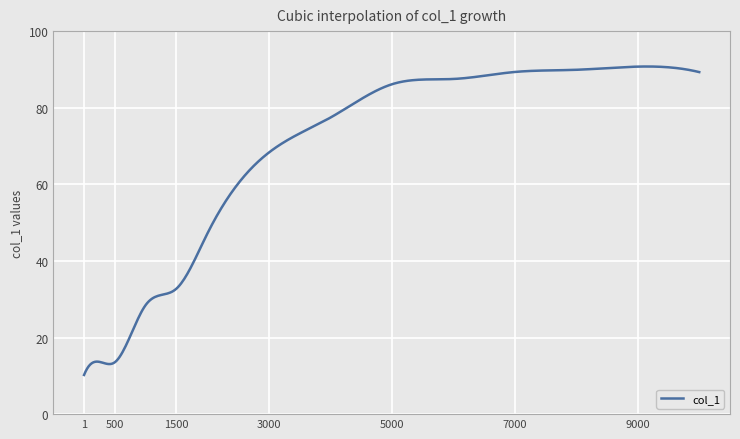

What is the greatest value displayed?

90.8